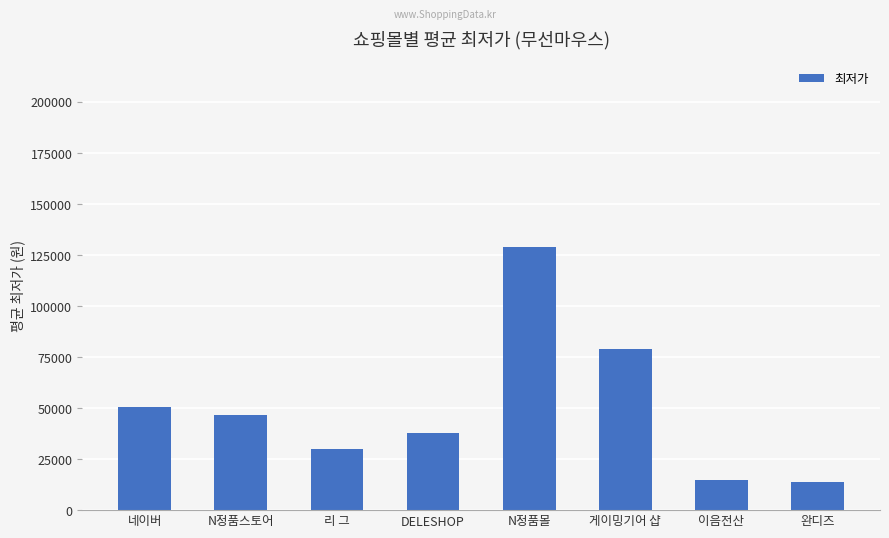

What is the change in value from 리 그 to DELESHOP?

+8200.0